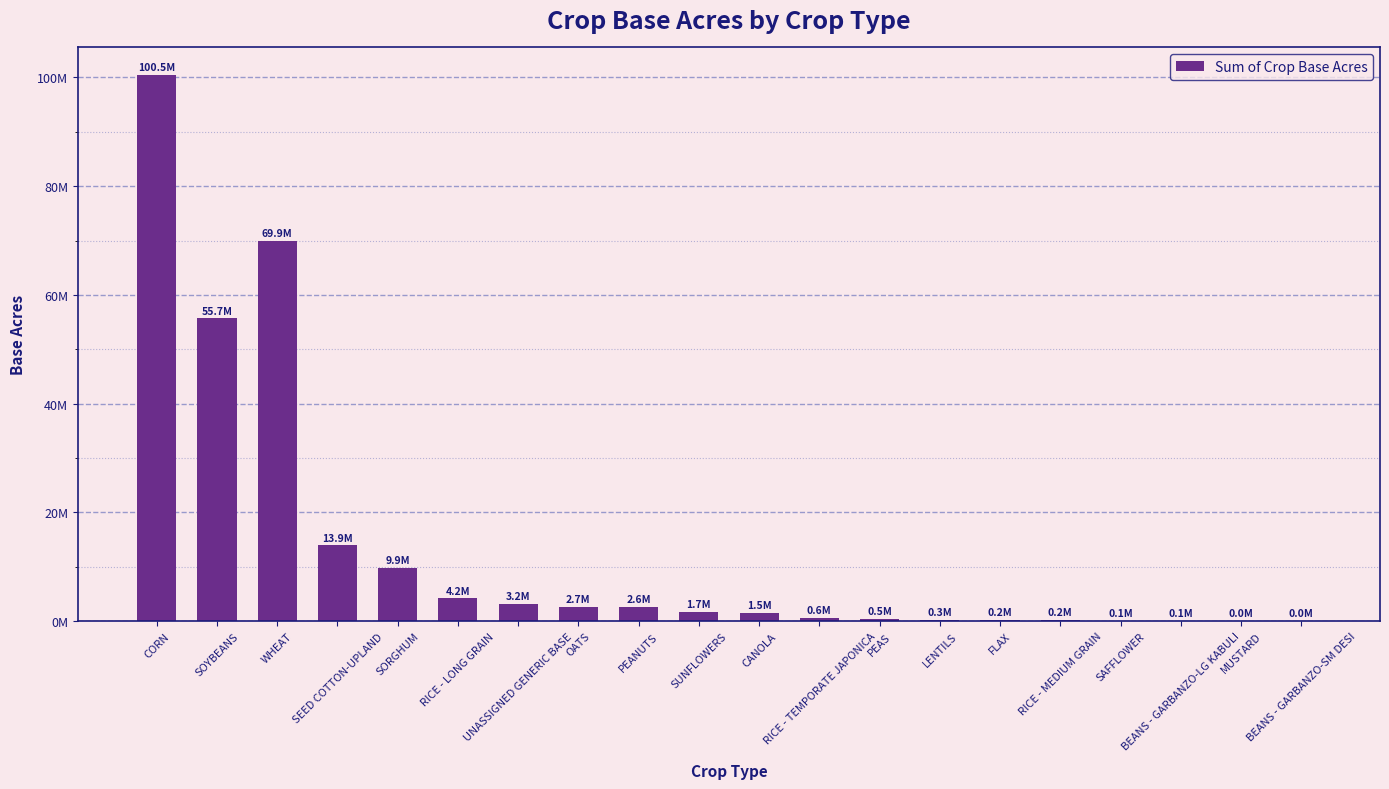

What is the ratio of the value at RICE - TEMPORATE JAPONICA to the value at SUNFLOWERS?

0.4